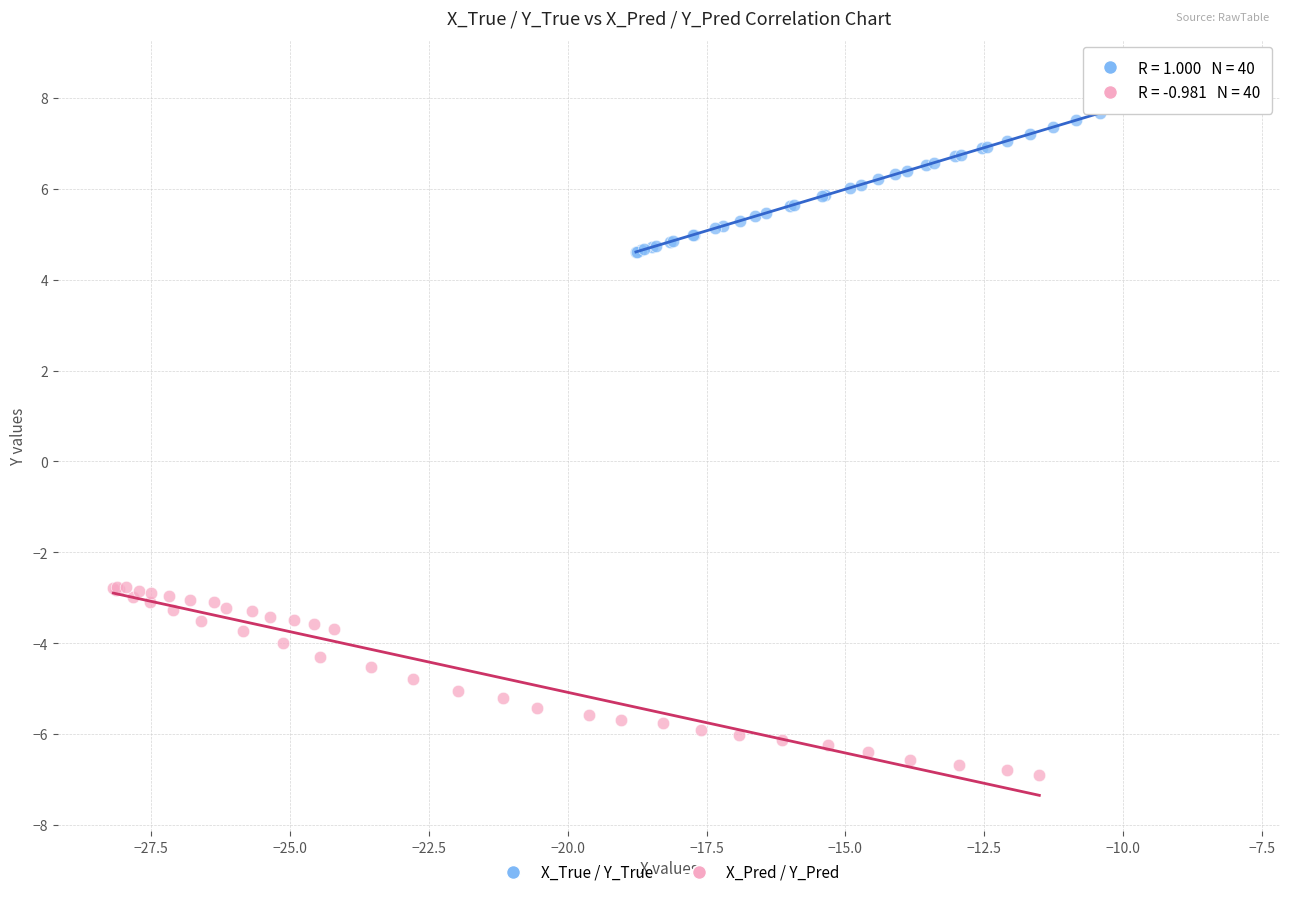

Which series reaches the minimum Y coordinate?

X_Pred / Y_Pred